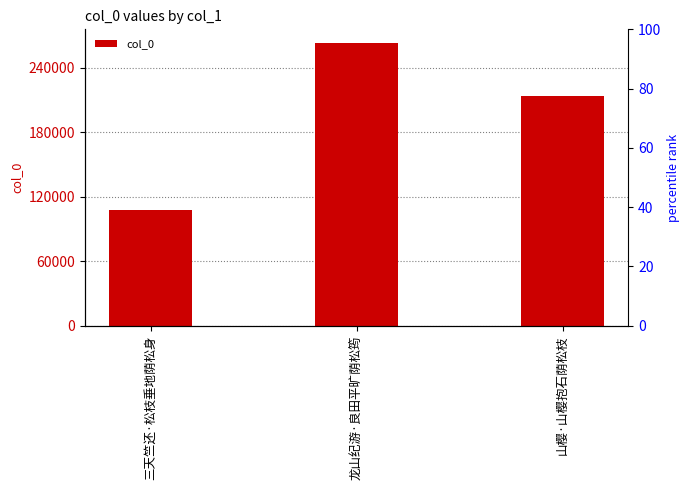

What is the approximate value at 三天竺还·松枝垂地荫松身?

107433